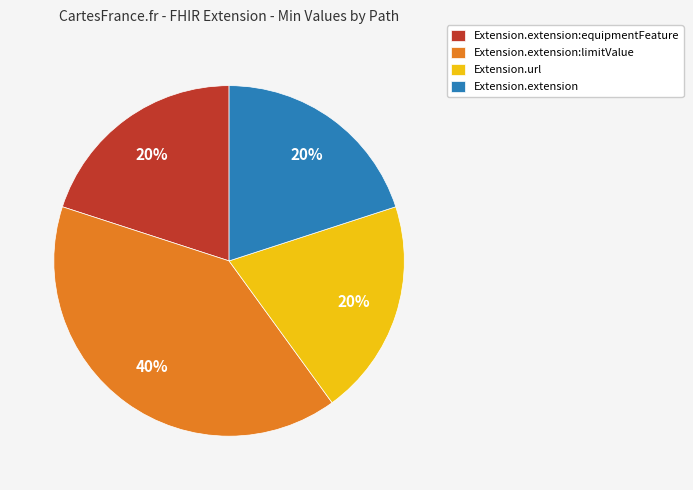

To the nearest percent, what percentage of the pie is Extension.extension:limitValue?

40%